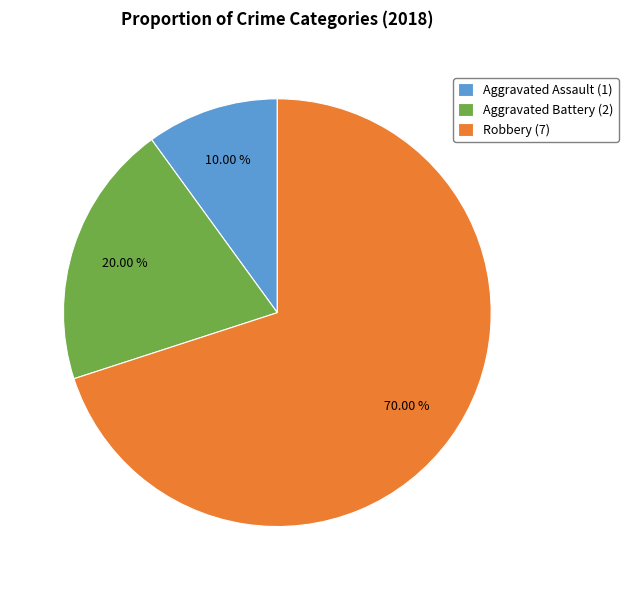

Which category has the biggest portion of the pie?

Robbery